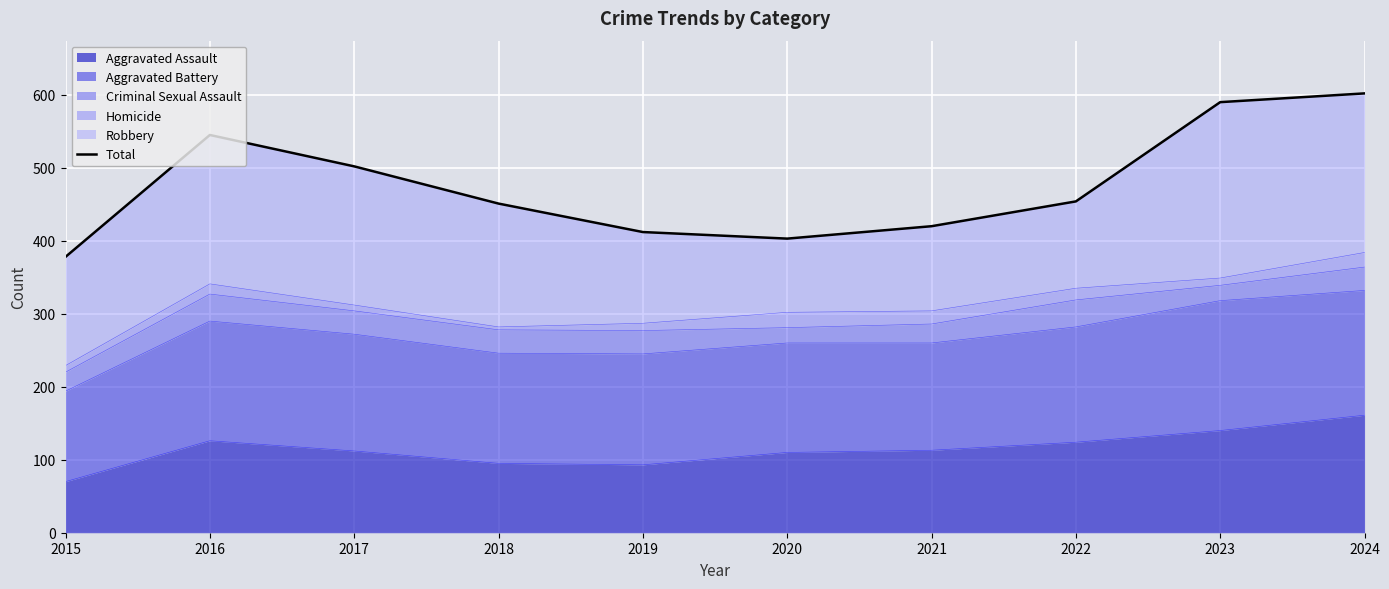

What is the sum of all values?

4757